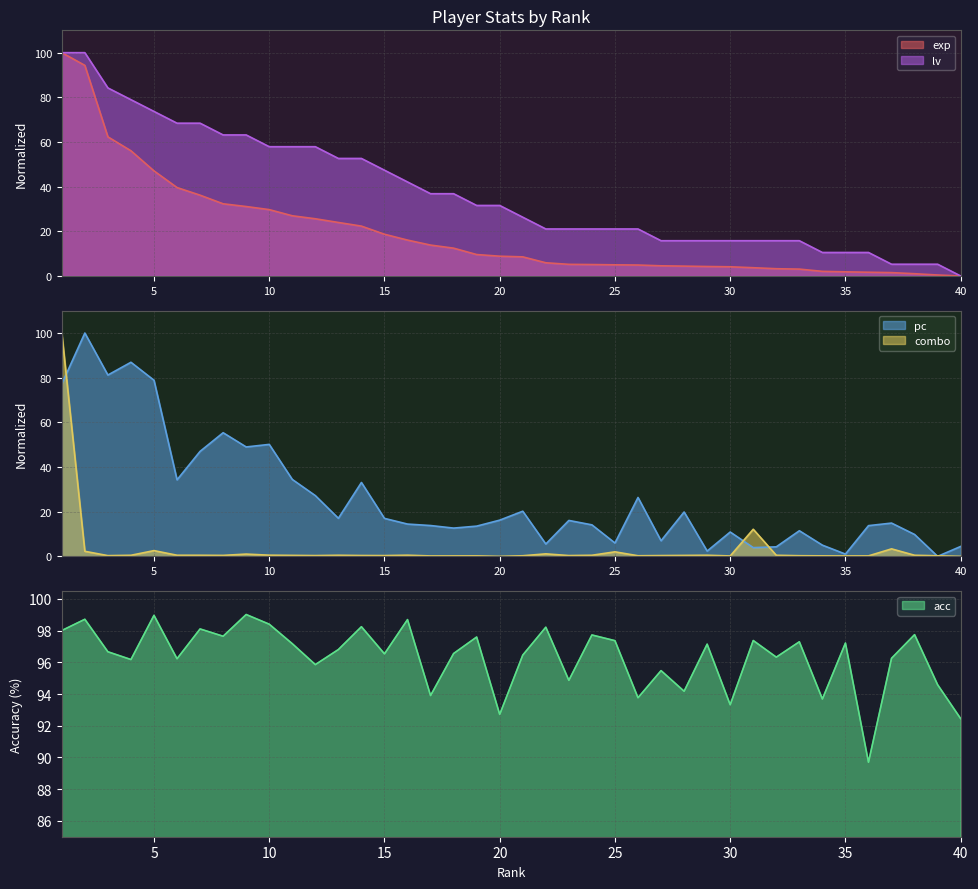

What value does the exp series have at 12?

25.6